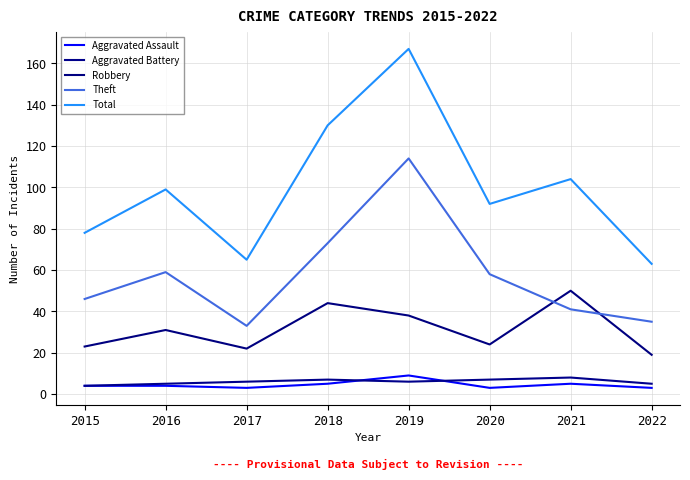

Is this an area chart (filled region under the line)?

No